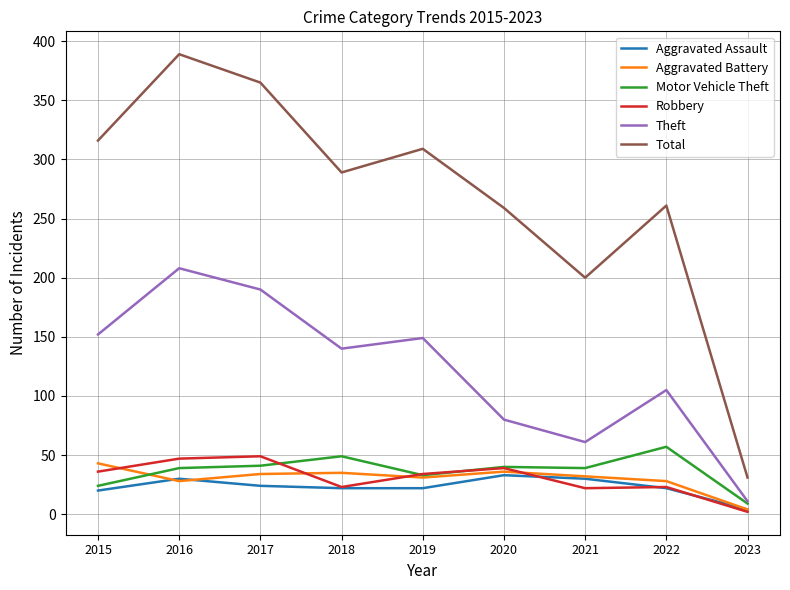

The value of Theft at 2022 is 105. True or false?

True